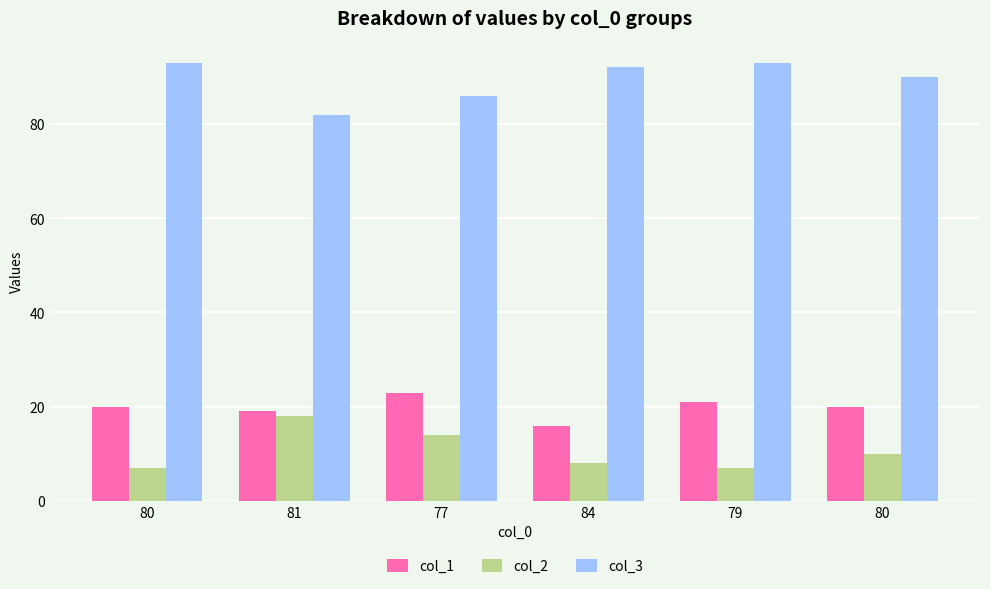

How many bars are there in total?

18